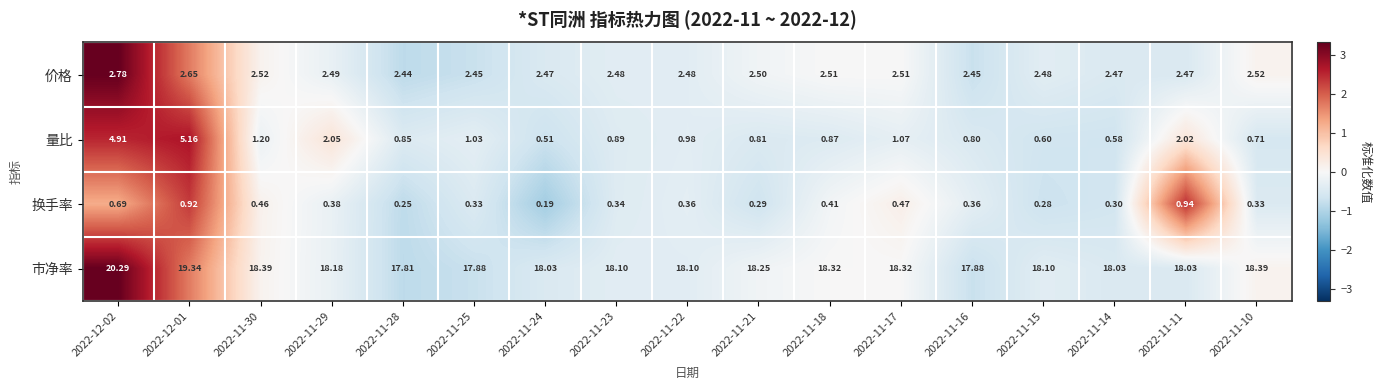

Which series changed the most between 2022-11-29 and 2022-11-23?

量比